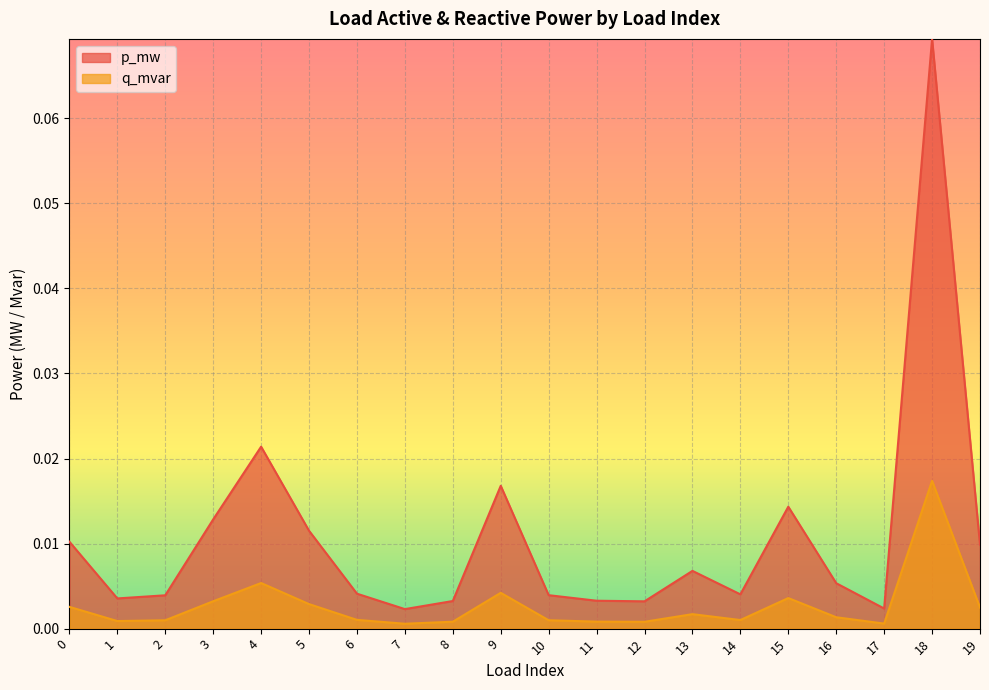

How many lines are shown in the chart?

2